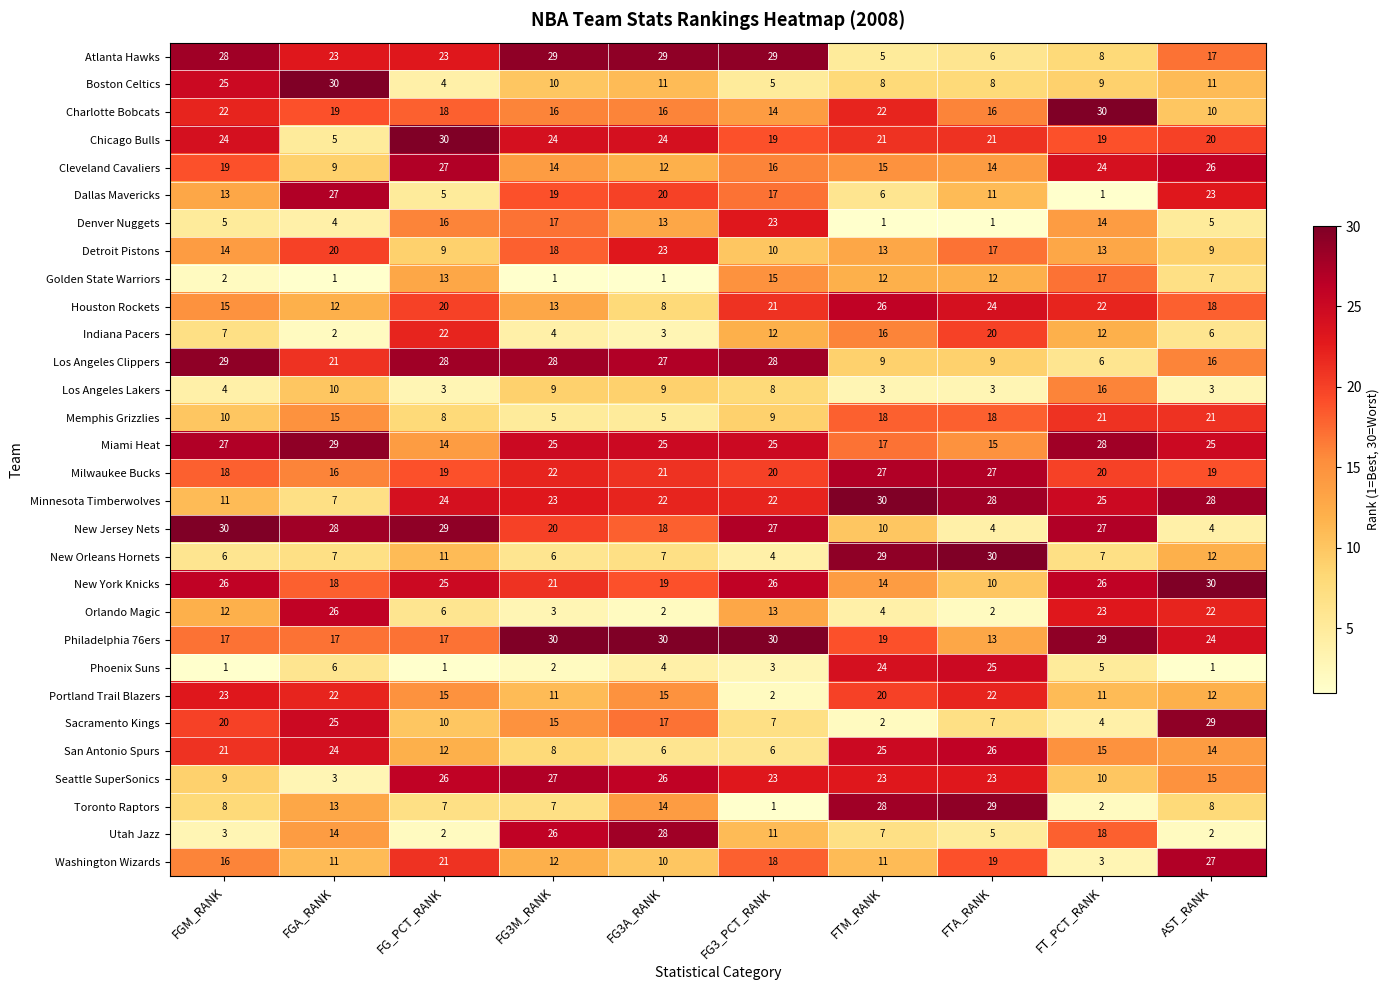

How many data points does each series have?

10